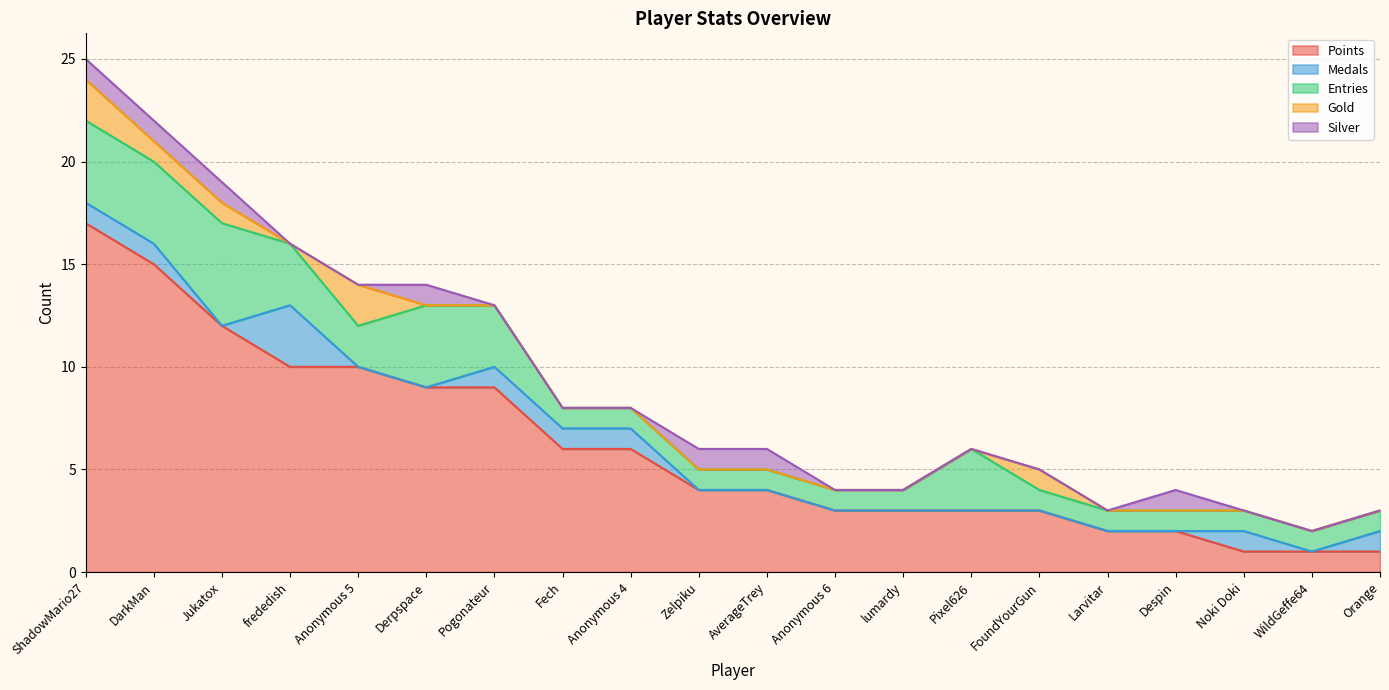

What is the sum of all Points values?

121